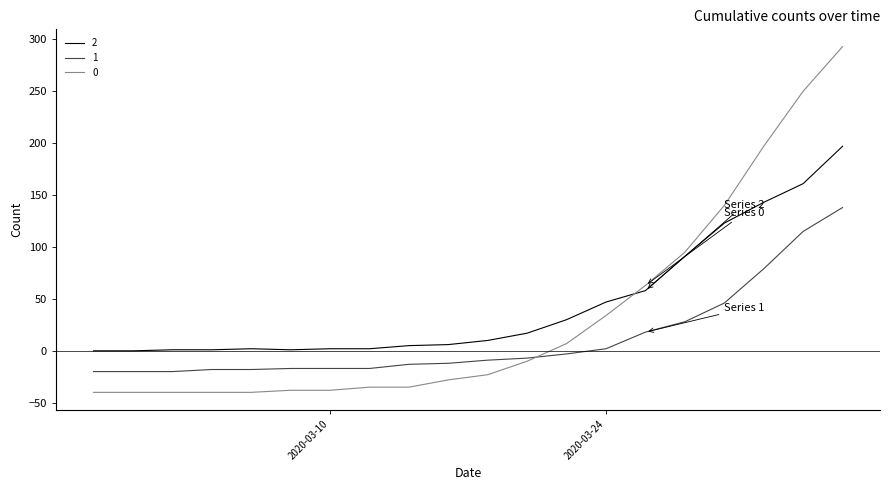

List the series in order of their peak value, highest first.

0, 2, 1